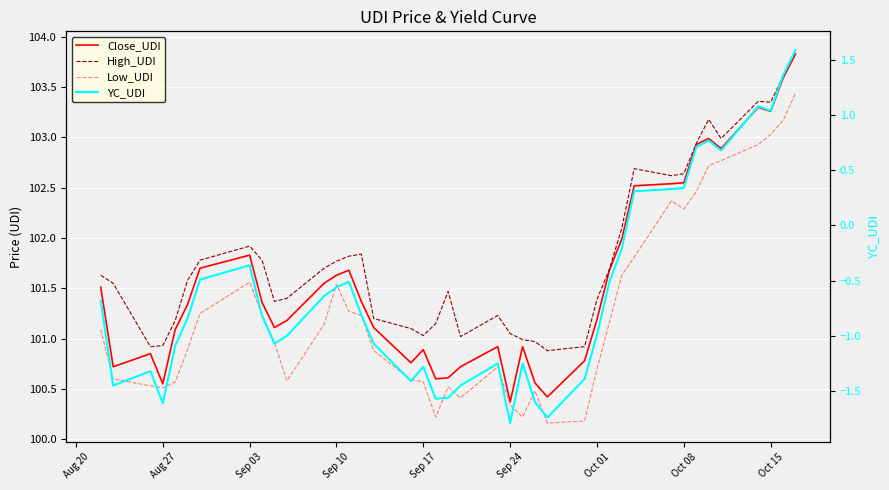

How many interior local peaks does the High_UDI series have?

7